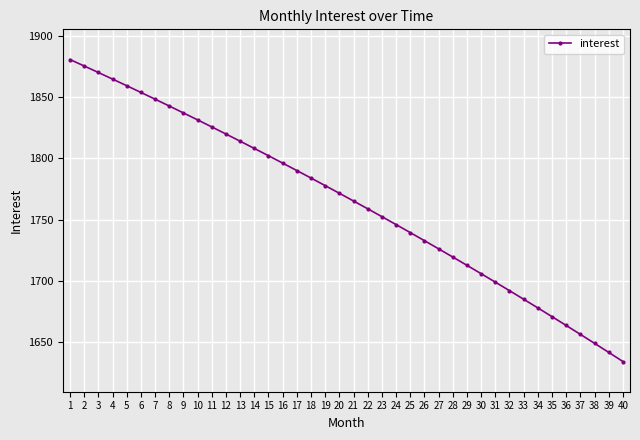

What is the average value?

1764.5